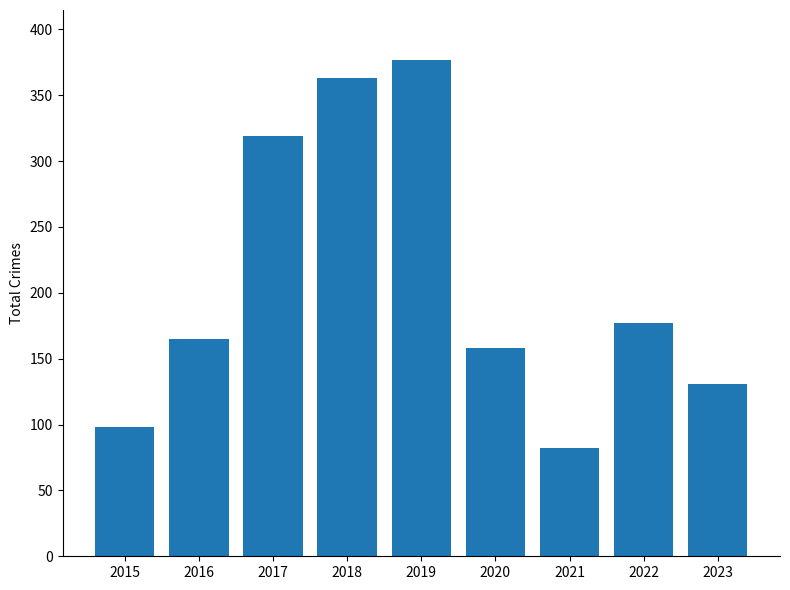

What is the difference between the maximum and minimum values?

295